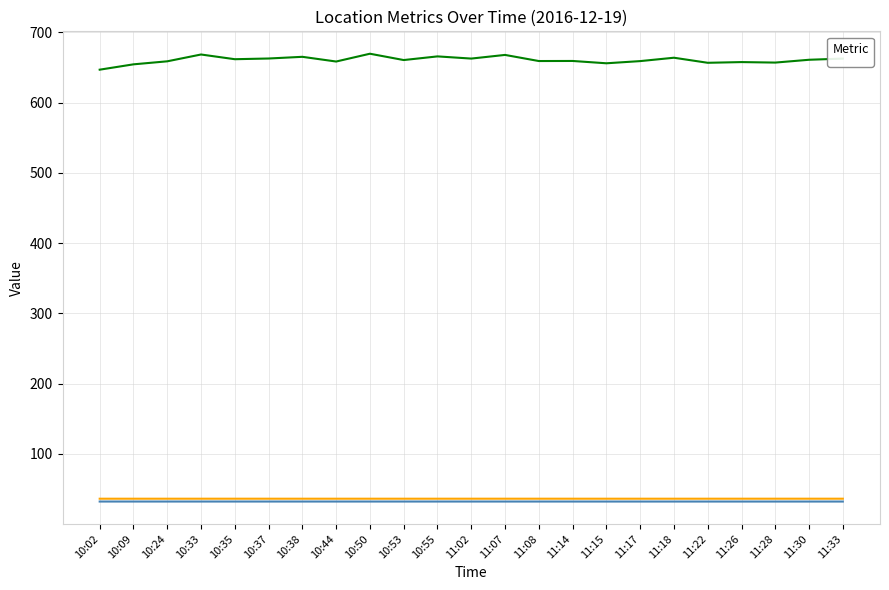

What is the sum of the _Location_latitude values at 11:30 and 11:15?

64.6